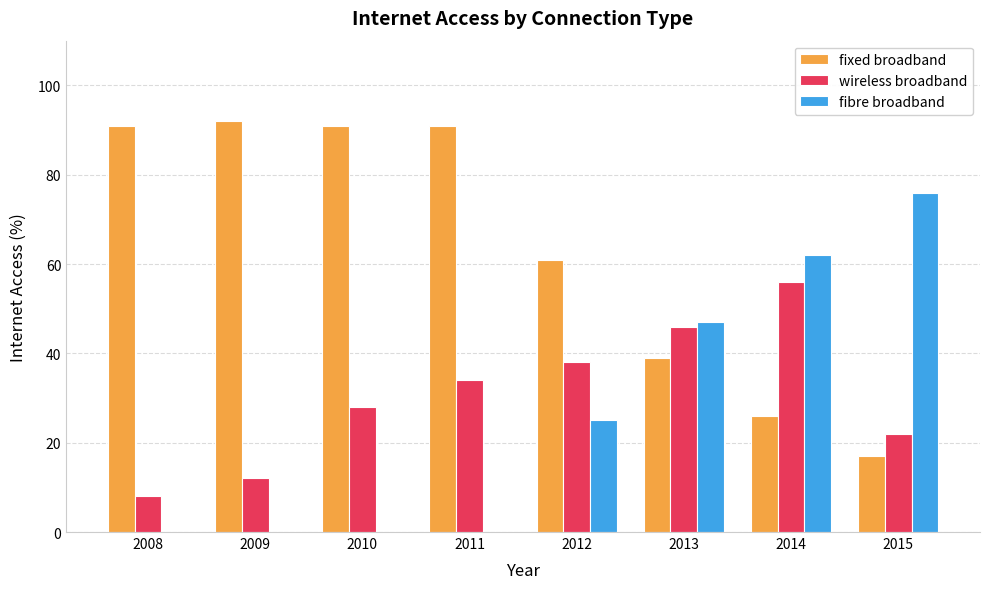

Is the value of wireless broadband at 2015 greater than the value of fixed broadband at 2011?

No